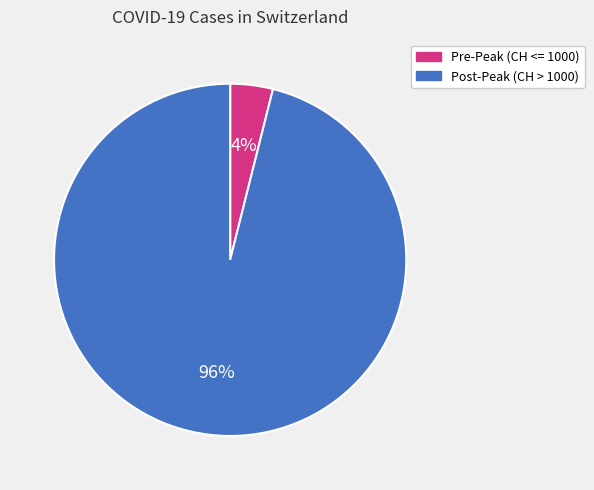

Is it true that Pre-Peak (CH <= 1000) is 4% of the pie?

True